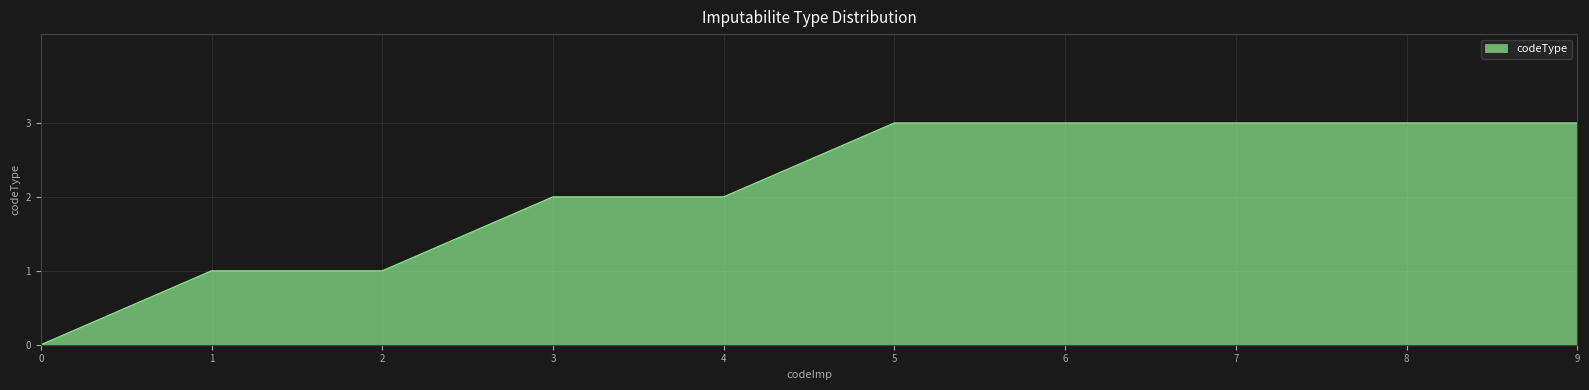

What is the maximum value shown in the chart?

3